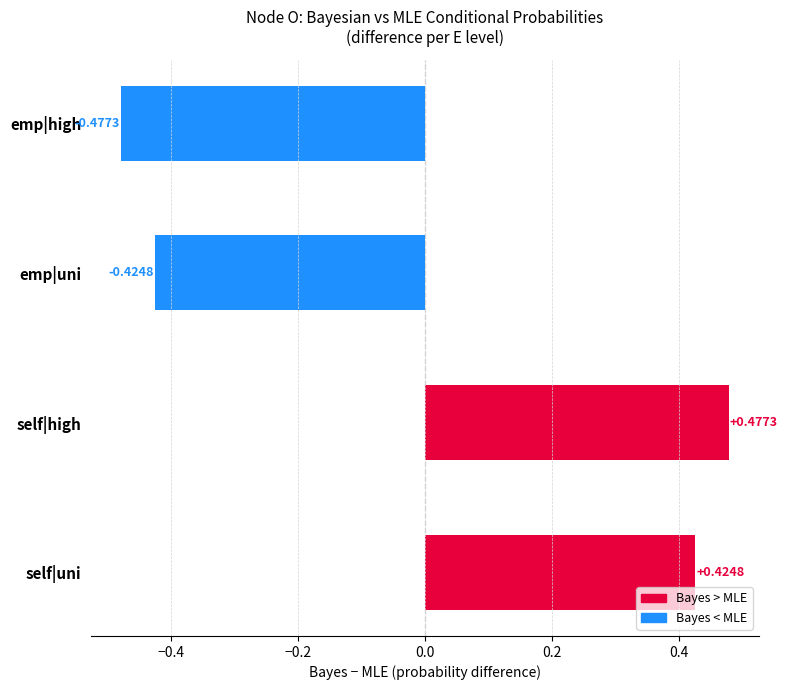

What is the label of the 4th bar from the bottom?

emp|high